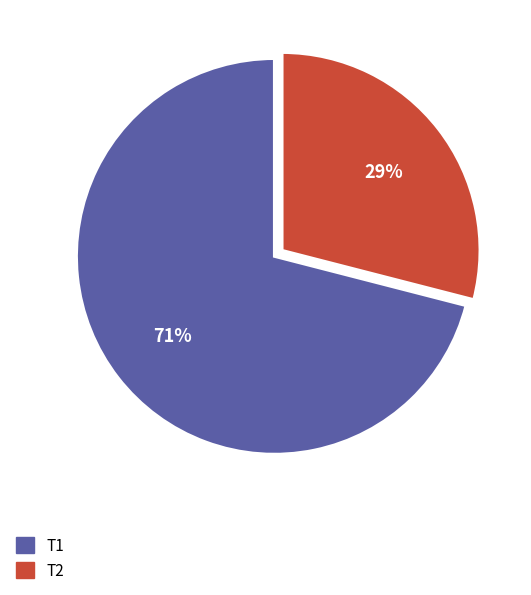

Which slice is the largest?

T1